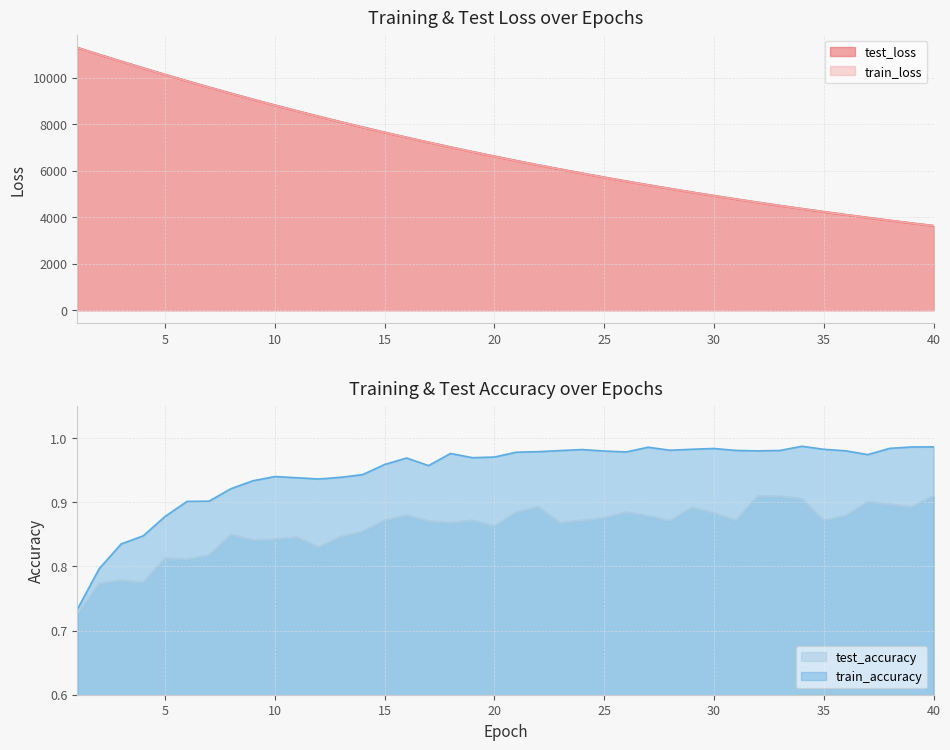

Reading left to right, transcribe all the data shown in this chart.

test_loss: 1=11302.0	2=11004.1	3=10711.8	4=10424.1	5=10141.4	6=9866.0	7=9596.3	8=9332.4	9=9074.7	10=8823.5	11=8578.1	12=8338.5	13=8104.1	14=7876.2	15=7653.9	16=7437.1	17=7225.7	18=7020.0	19=6819.4	20=6624.0	21=6433.2	22=6247.7	23=6067.0	24=5891.1	25=5719.5	26=5552.5	27=5390.1	28=5231.9	29=5077.8	30=4927.8	31=4781.9	32=4639.7	33=4501.4	34=4367.1	35=4236.3	36=4109.0	37=3985.1	38=3864.8	39=3747.4	40=3633.4
train_loss: 1=11300.6	2=11002.0	3=10709.0	4=10421.7	5=10139.2	6=9863.6	7=9594.2	8=9330.3	9=9072.8	10=8821.3	11=8575.9	12=8336.5	13=8102.8	14=7874.7	15=7652.3	16=7435.6	17=7224.5	18=7018.5	19=6817.9	20=6622.5	21=6432.0	22=6246.5	23=6065.7	24=5889.7	25=5718.3	26=5551.5	27=5388.9	28=5230.7	29=5076.7	30=4926.8	31=4780.9	32=4638.9	33=4500.7	34=4366.2	35=4235.4	36=4108.2	37=3984.4	38=3863.9	39=3746.8	40=3632.8
train_accuracy: 1=0.7	2=0.8	3=0.8	4=0.8	5=0.9	6=0.9	7=0.9	8=0.9	9=0.9	10=0.9	11=0.9	12=0.9	13=0.9	14=0.9	15=1.0	16=1.0	17=1.0	18=1.0	19=1.0	20=1.0	21=1.0	22=1.0	23=1.0	24=1.0	25=1.0	26=1.0	27=1.0	28=1.0	29=1.0	30=1.0	31=1.0	32=1.0	33=1.0	34=1.0	35=1.0	36=1.0	37=1.0	38=1.0	39=1.0	40=1.0
test_accuracy: 1=0.7	2=0.8	3=0.8	4=0.8	5=0.8	6=0.8	7=0.8	8=0.8	9=0.8	10=0.8	11=0.8	12=0.8	13=0.8	14=0.9	15=0.9	16=0.9	17=0.9	18=0.9	19=0.9	20=0.9	21=0.9	22=0.9	23=0.9	24=0.9	25=0.9	26=0.9	27=0.9	28=0.9	29=0.9	30=0.9	31=0.9	32=0.9	33=0.9	34=0.9	35=0.9	36=0.9	37=0.9	38=0.9	39=0.9	40=0.9